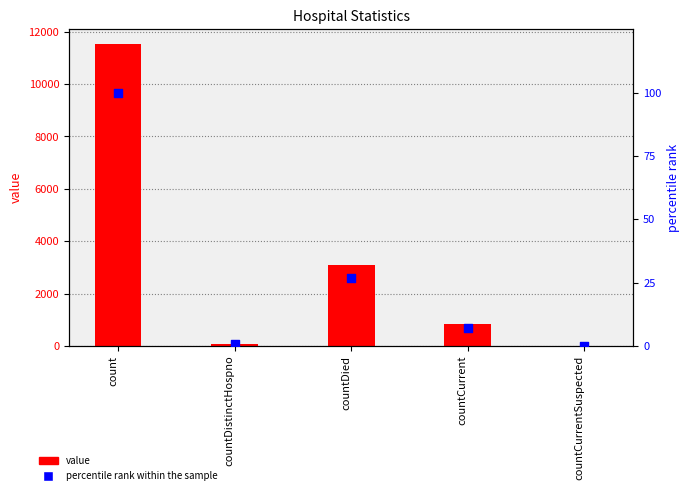

What is the total value across all series at count?

11623.0